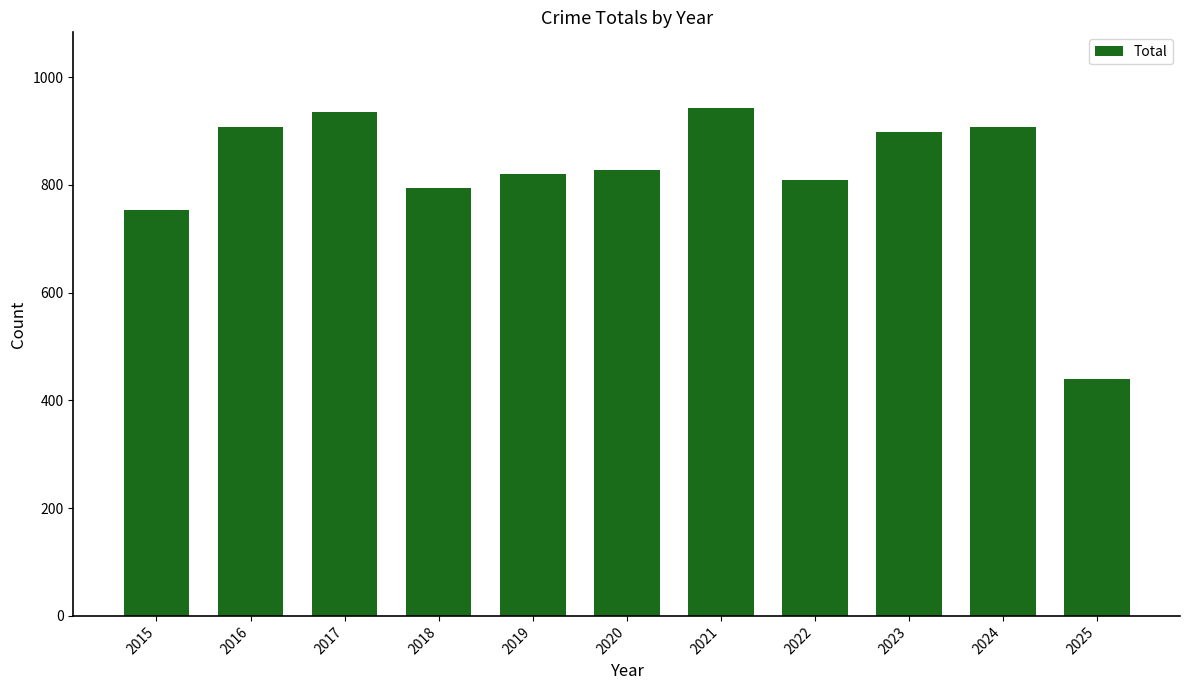

Is it true that the value at 2022 is 1171?

False